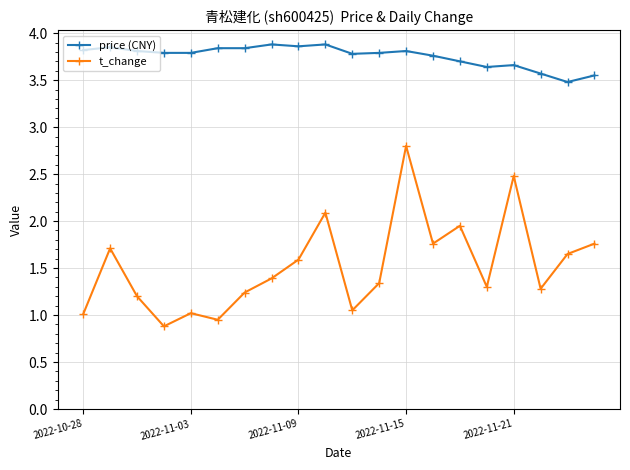

True or false: price (CNY) and t_change intersect in this chart.

False